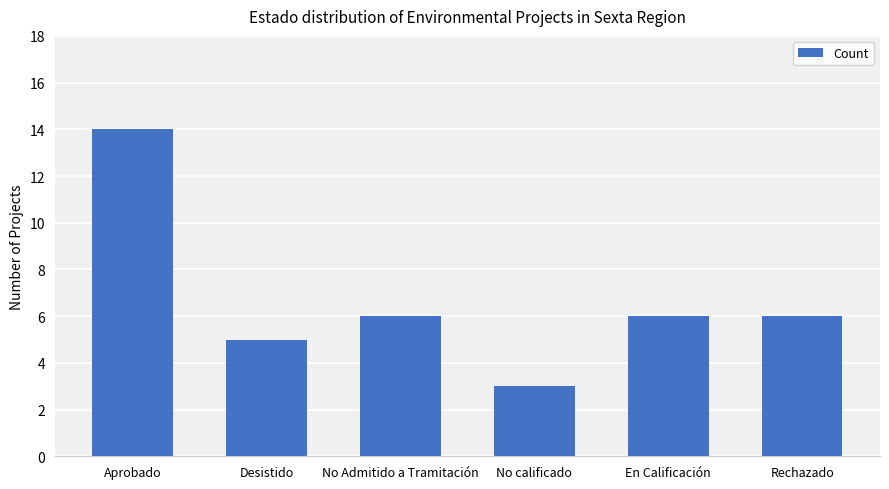

How many data points does each series have?

6